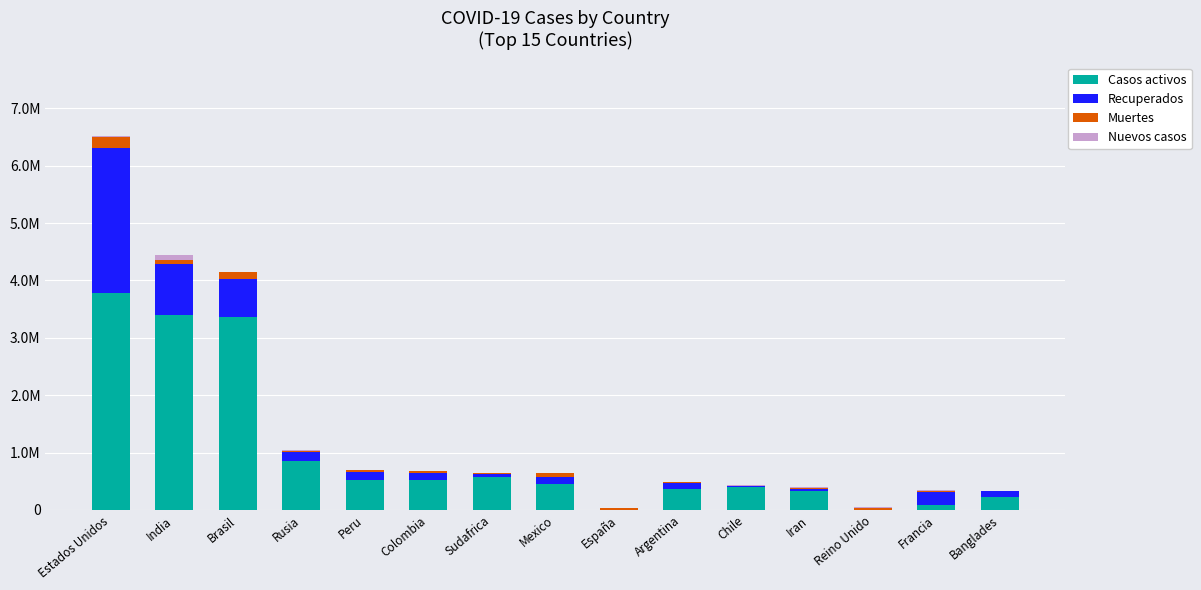

What position from the left is Sudafrica?

7